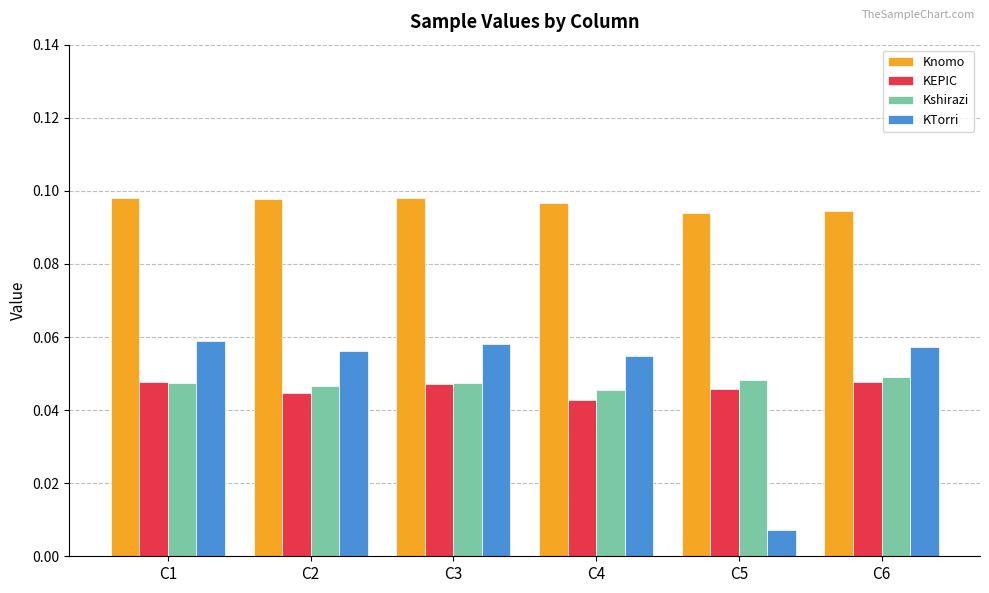

True or false: KTorri has a value of 0.0 at C4.

False